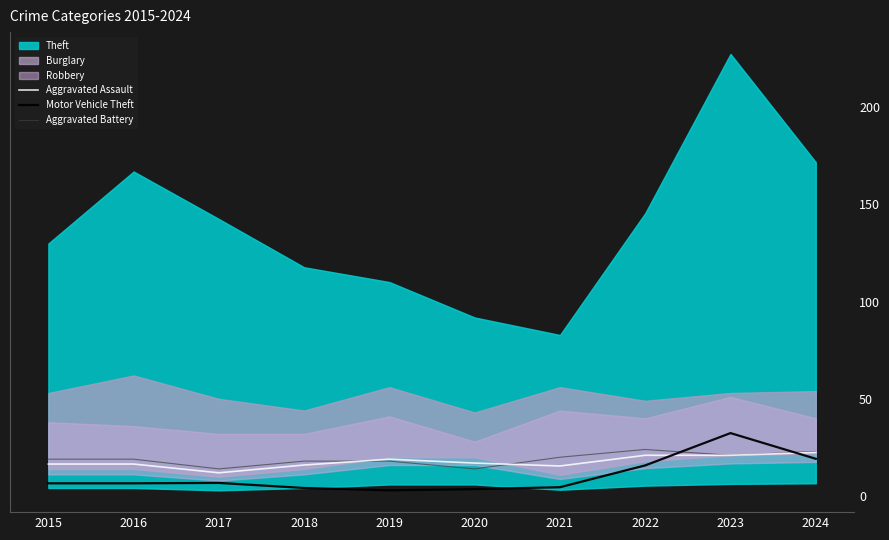

Between which two adjacent categories do Aggravated Assault and Motor Vehicle Theft first intersect?

2022 and 2023